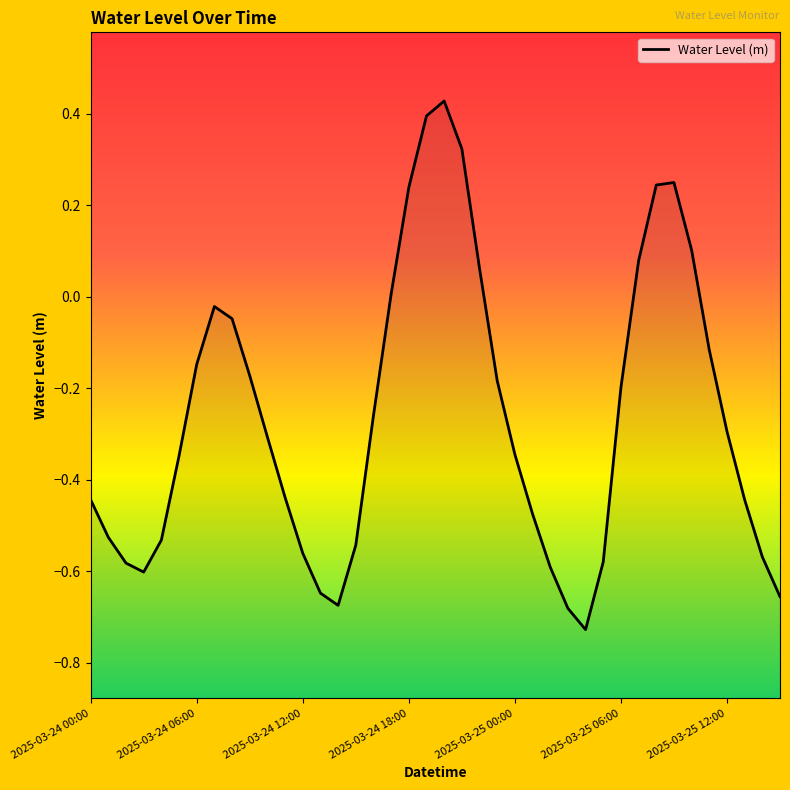

What is the approximate value at 33?

0.2